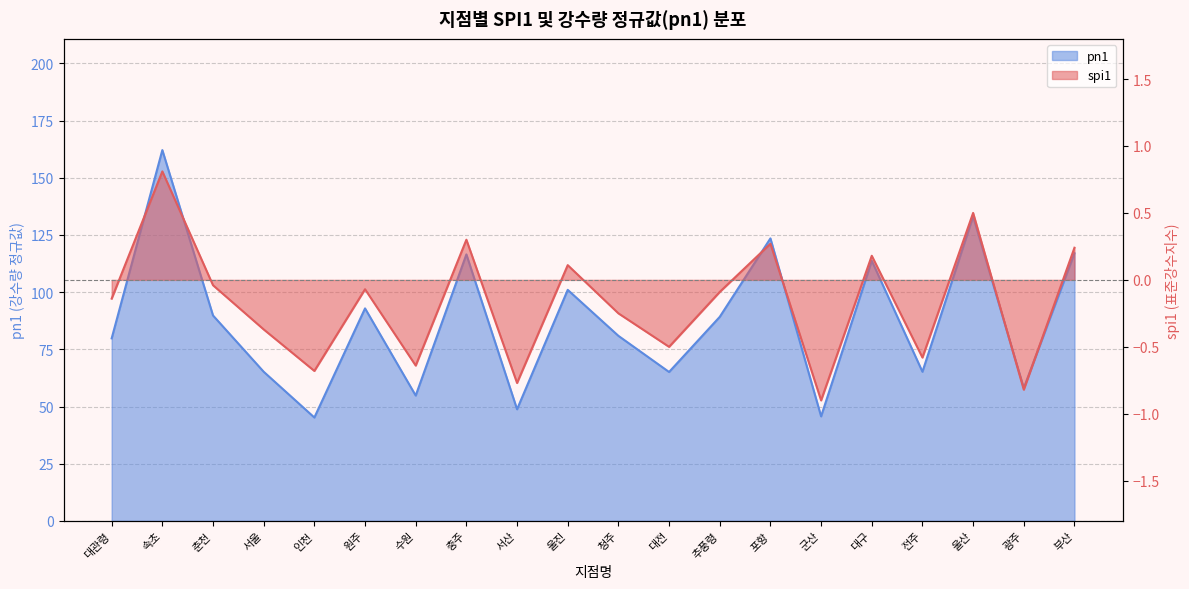

True or false: pn1 and spi1 cross at least once.

False